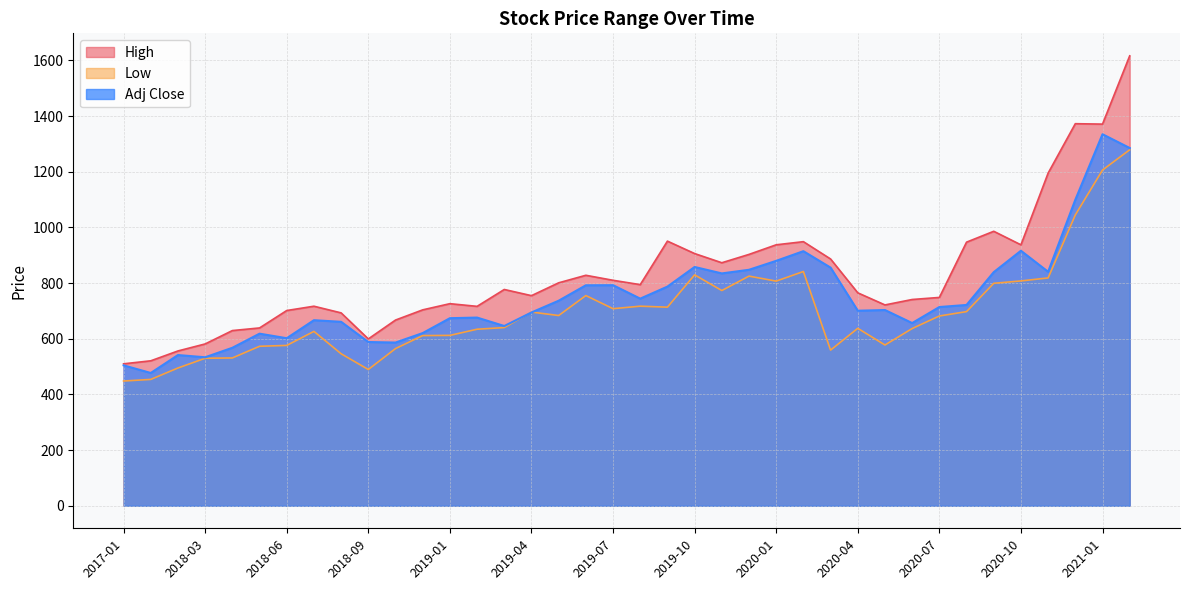

Which series has the largest total across all categories?

High